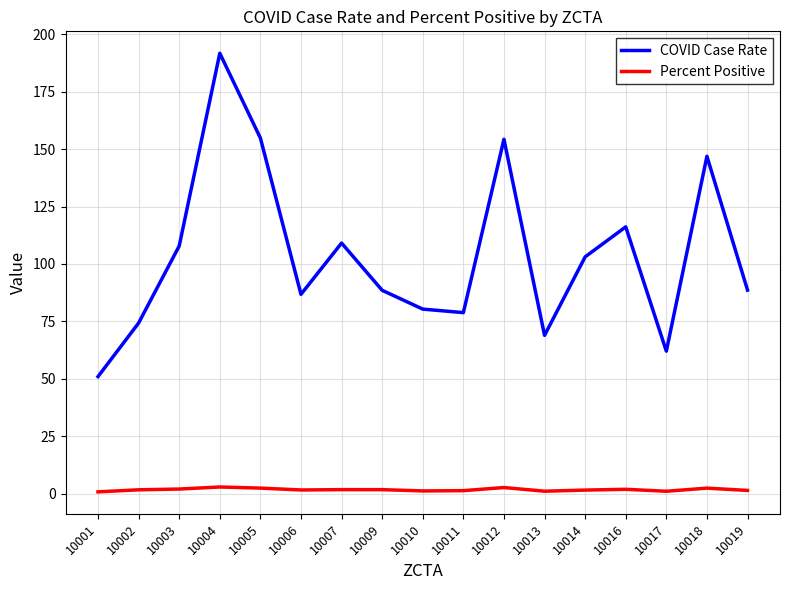

Is this an area chart (filled region under the line)?

No